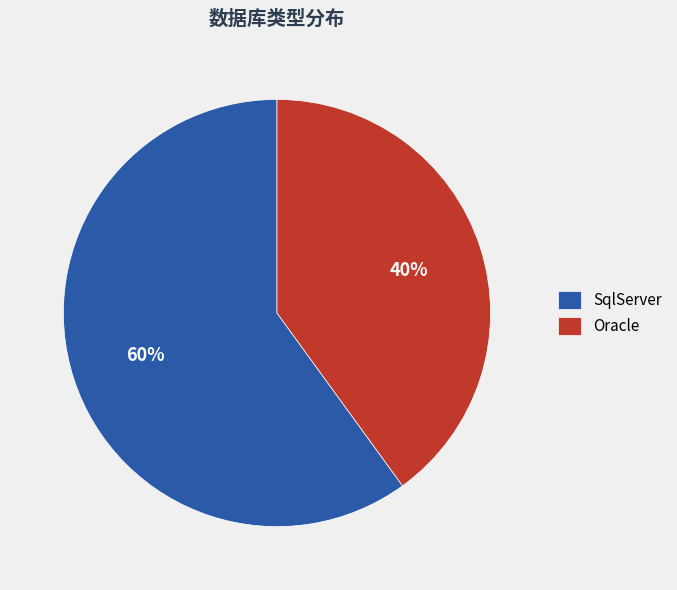

Approximately how many times larger is the value at SqlServer compared to Oracle?

1.5